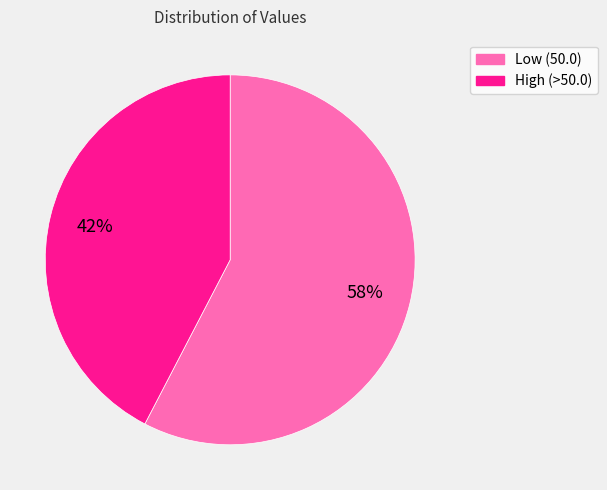

Which category has the smallest portion of the pie?

High (>50.0)